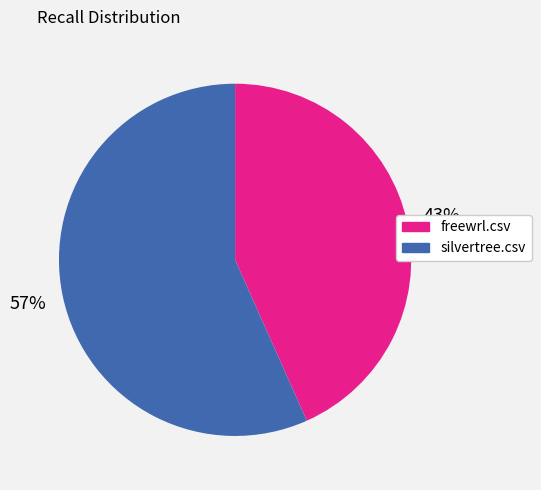

Which category has the biggest portion of the pie?

silvertree.csv